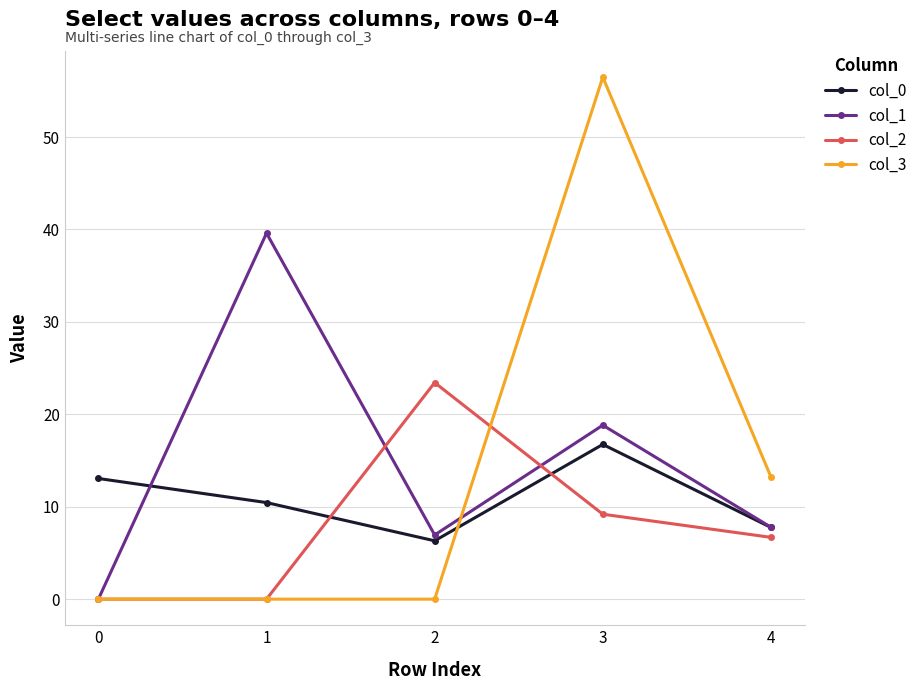

True or false: col_3 and col_0 cross at least once.

True